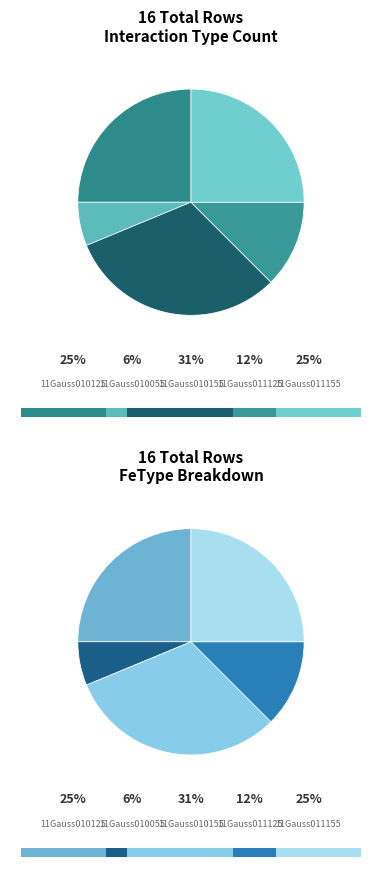

Is it true that 11Gauss011155 is 25% of the pie?

True